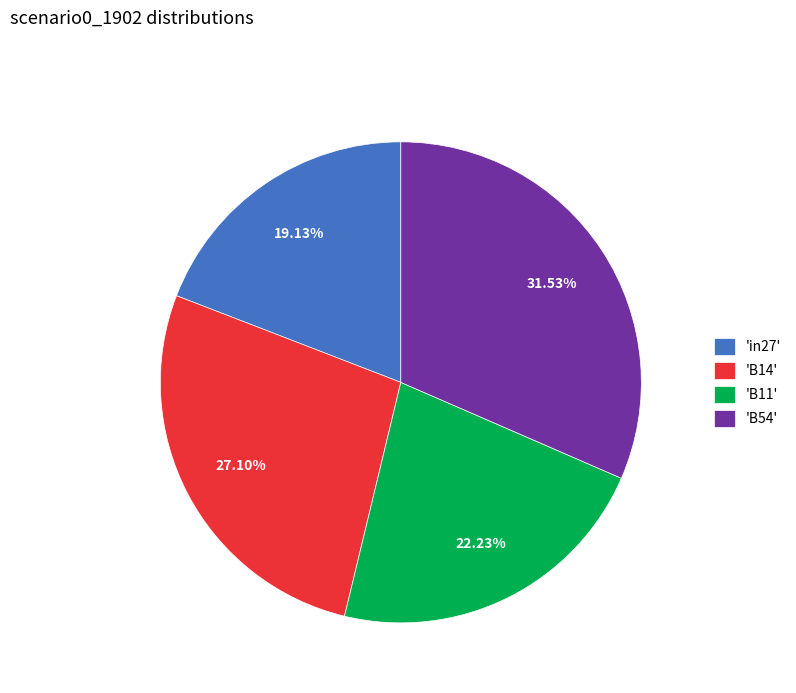

To the nearest percent, what is the difference between the largest and smallest slice percentages?

12%